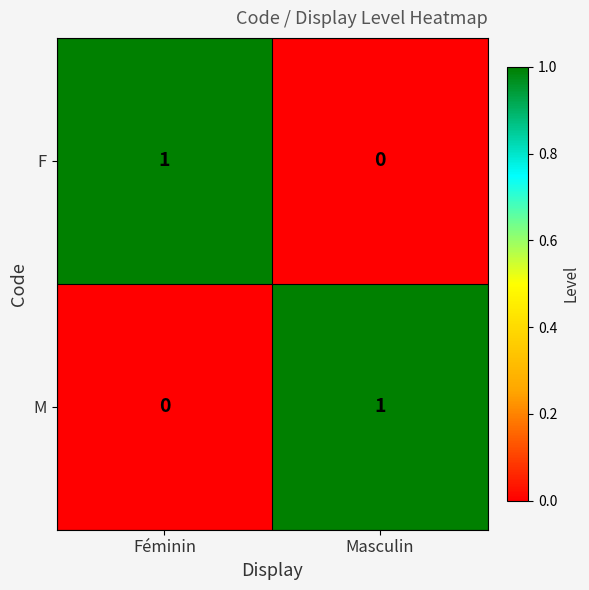

Reading left to right, transcribe all the data shown in this chart.

F: 1	0
M: 0	1